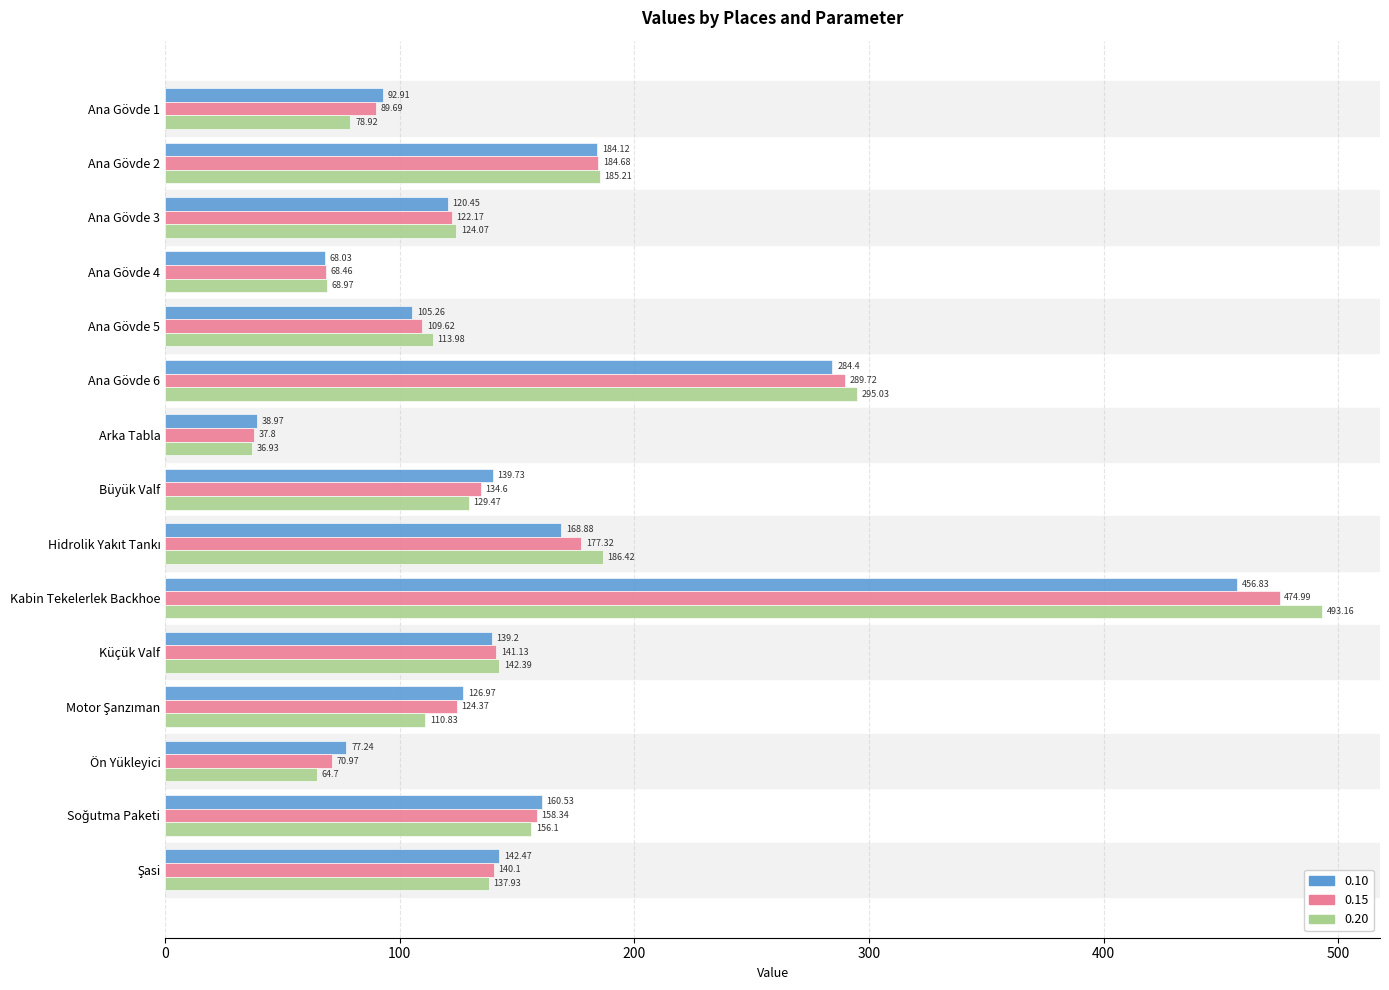

The value of 0.20 at Ana Gövde 1 is 78.9. True or false?

True